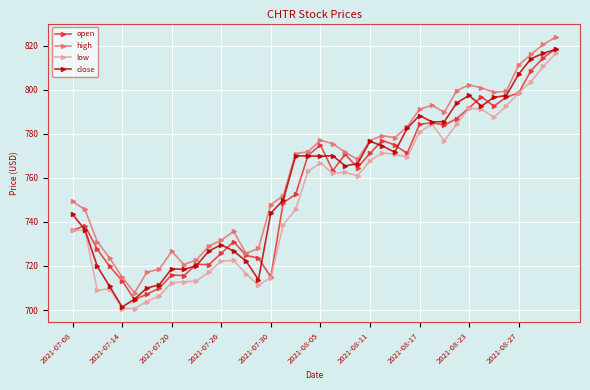

What is the smallest value displayed?

700.6